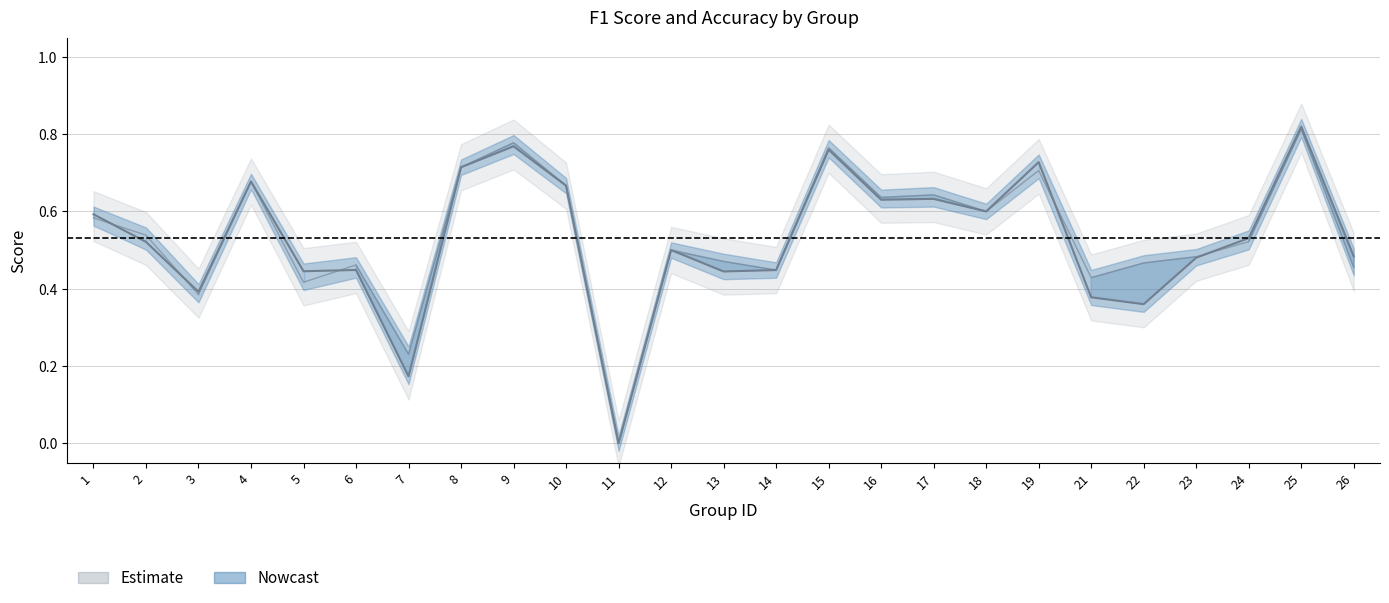

How many interior local peaks does the accuracy series have?

8